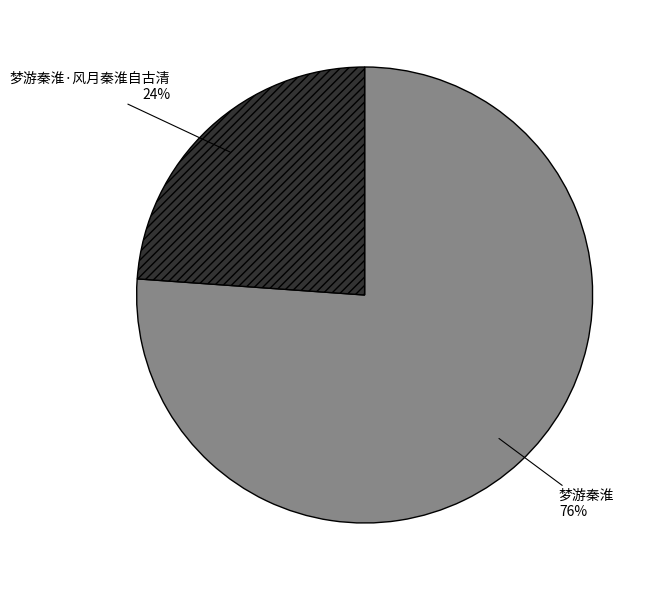

Which slice is the smallest?

梦游秦淮·风月秦淮自古清